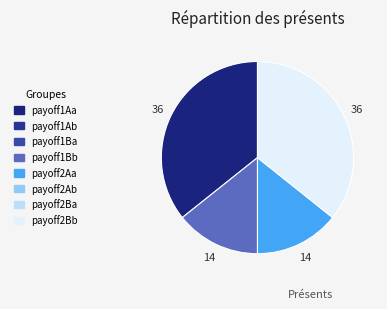

Does any single category account for the majority?

No